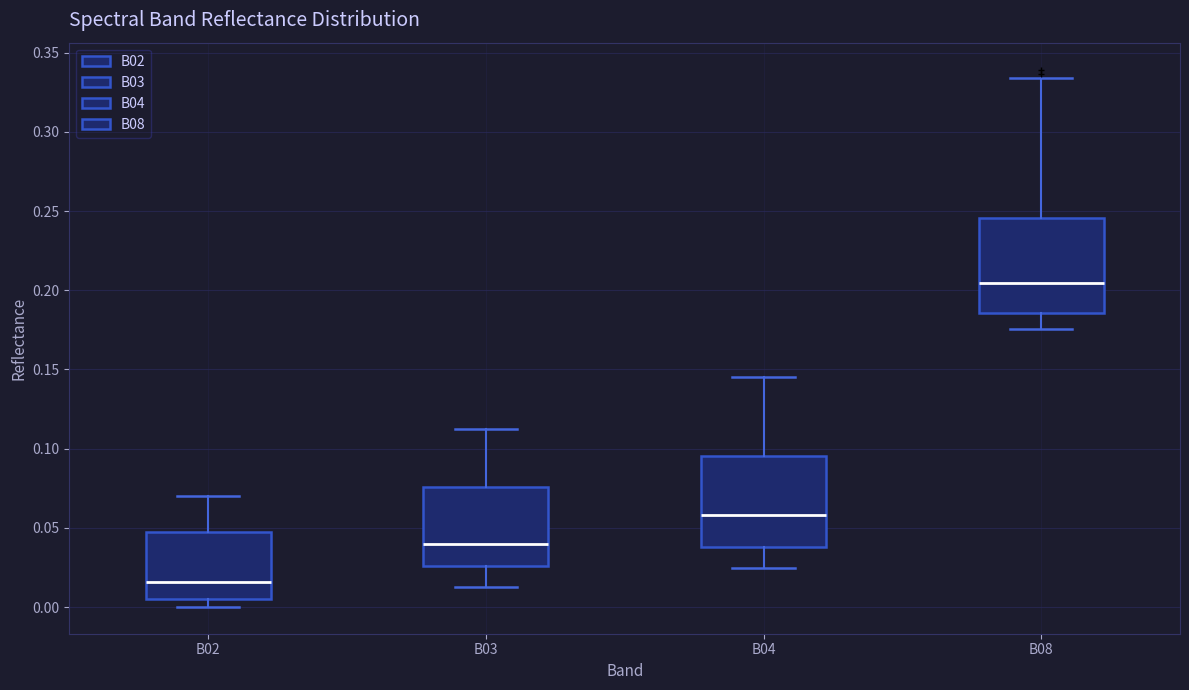

Reading left to right, read every box against the y-axis: the position of its median line, the range the box covers, and the ends of its whiskers. The values are not printed on the chart, so give them approximately, as read against the axis.

B02: median 0.015, box 0.005 to 0.050, whiskers 0.000 to 0.070
B03: median 0.040, box 0.025 to 0.075, whiskers 0.015 to 0.110
B04: median 0.060, box 0.040 to 0.095, whiskers 0.025 to 0.145
B08: median 0.205, box 0.185 to 0.245, whiskers 0.175 to 0.335